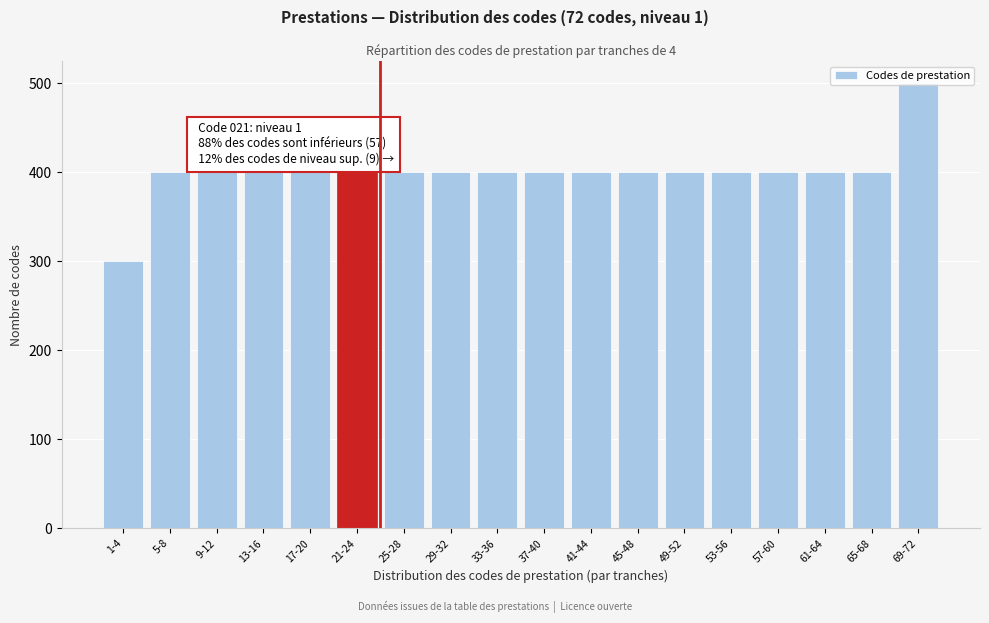

Is it true that the value at 33-36 is 400?

True